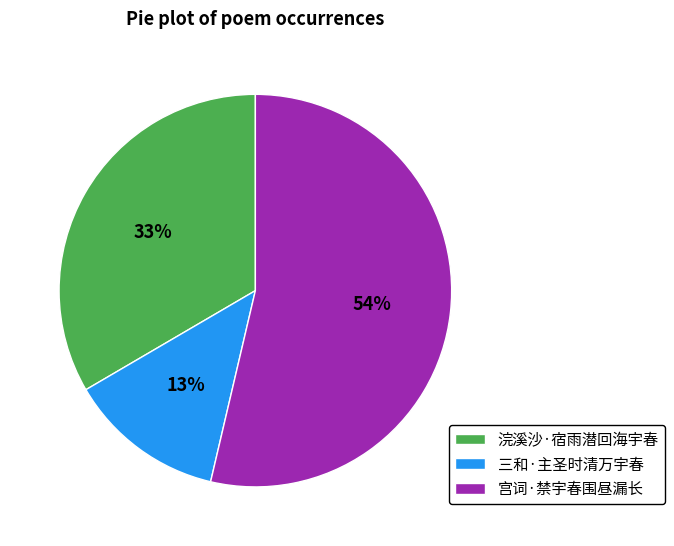

Is there a majority slice in this chart?

Yes